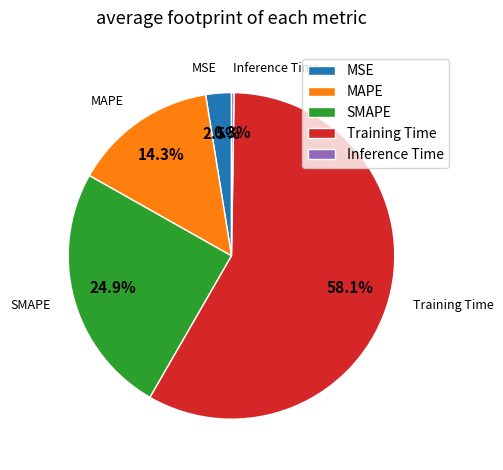

What is the majority slice?

Training Time